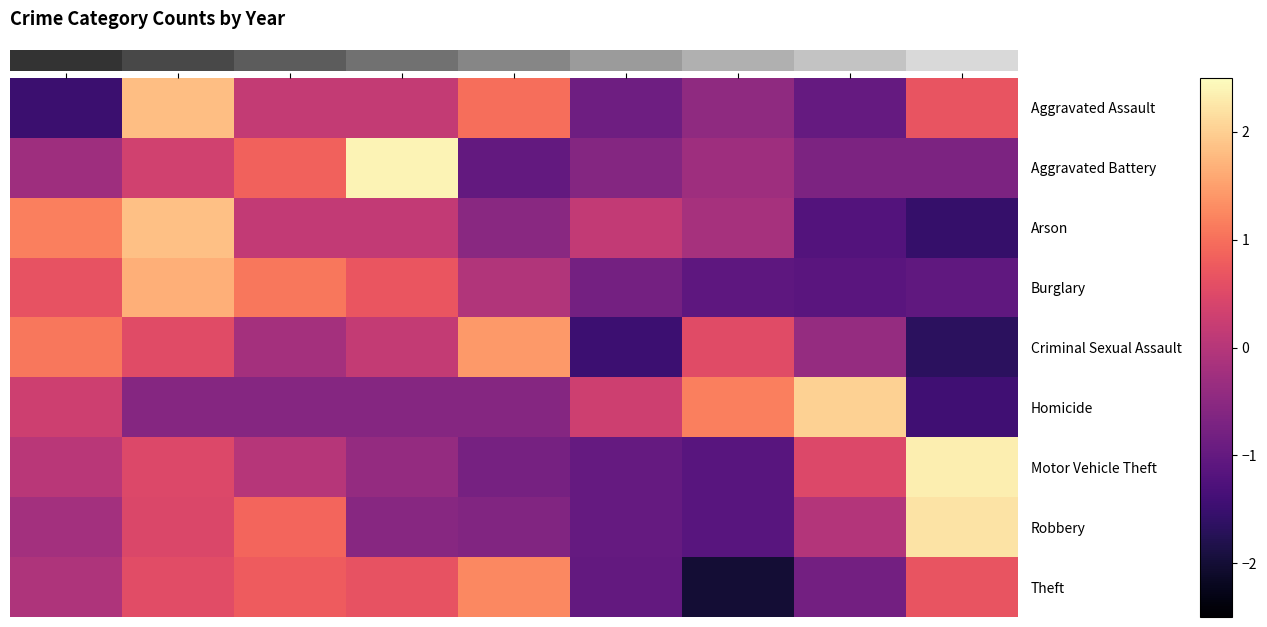

Which has a higher value, 3 or 5?

5